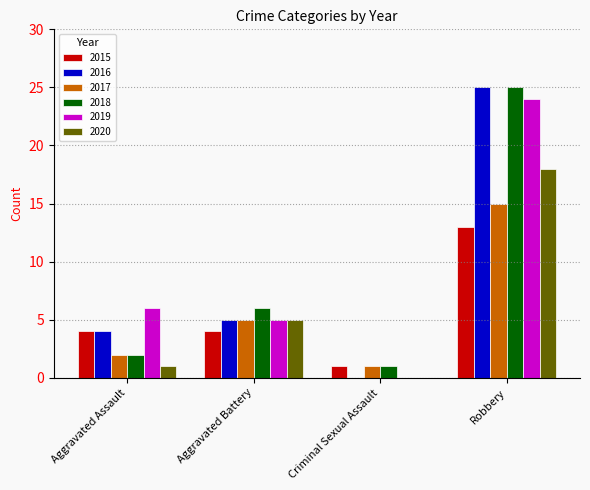

How many categories are shown in the chart?

4